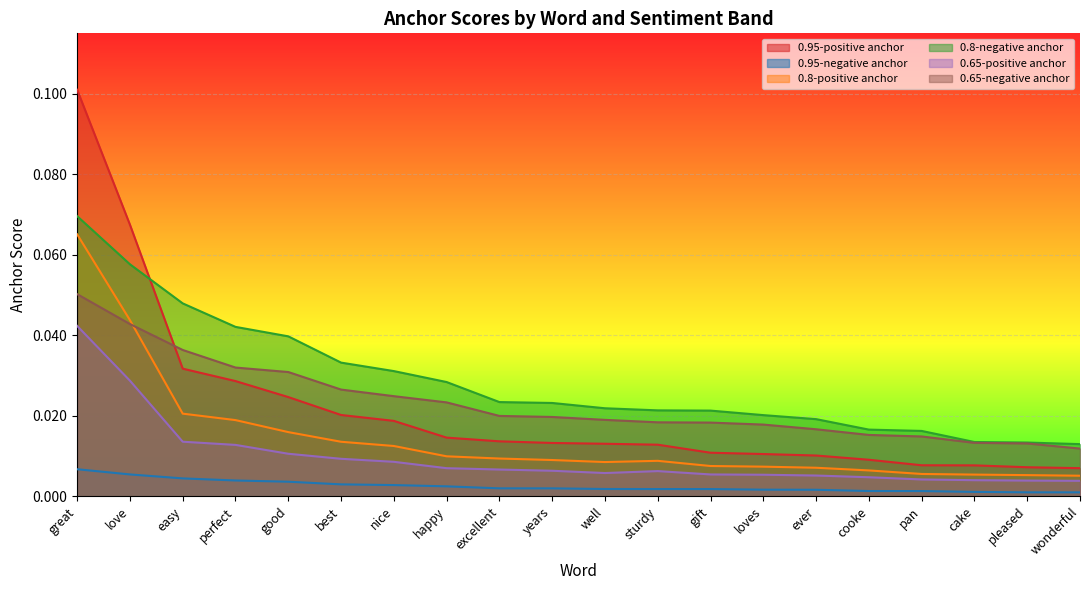

The 0.8-positive anchor series shows 0.0 at pan. True or false?

True